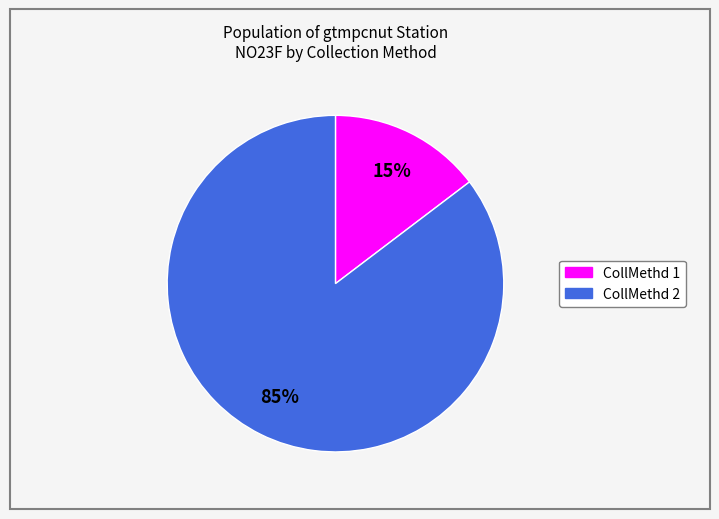

Is there a majority slice in this chart?

Yes